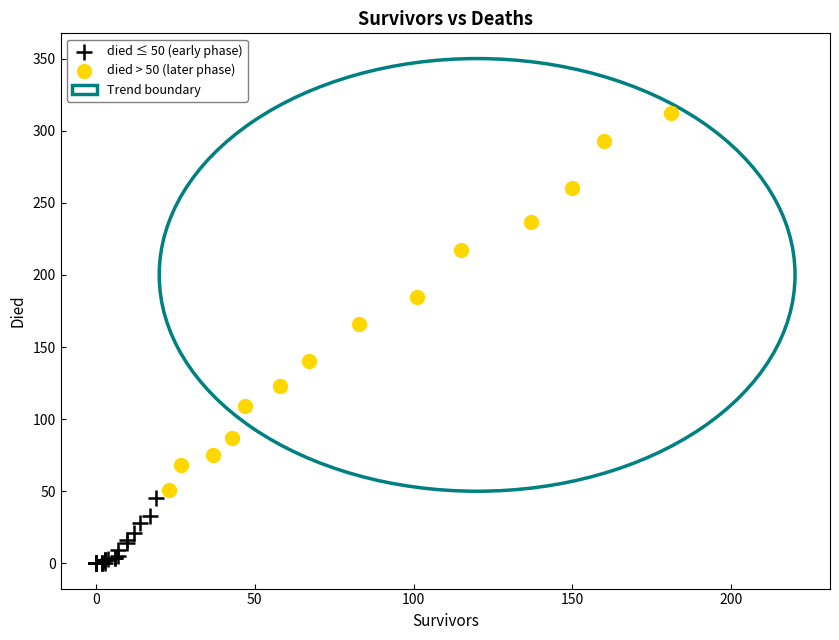

Which series contains the lowest Y value?

died ≤ 50 (early phase)